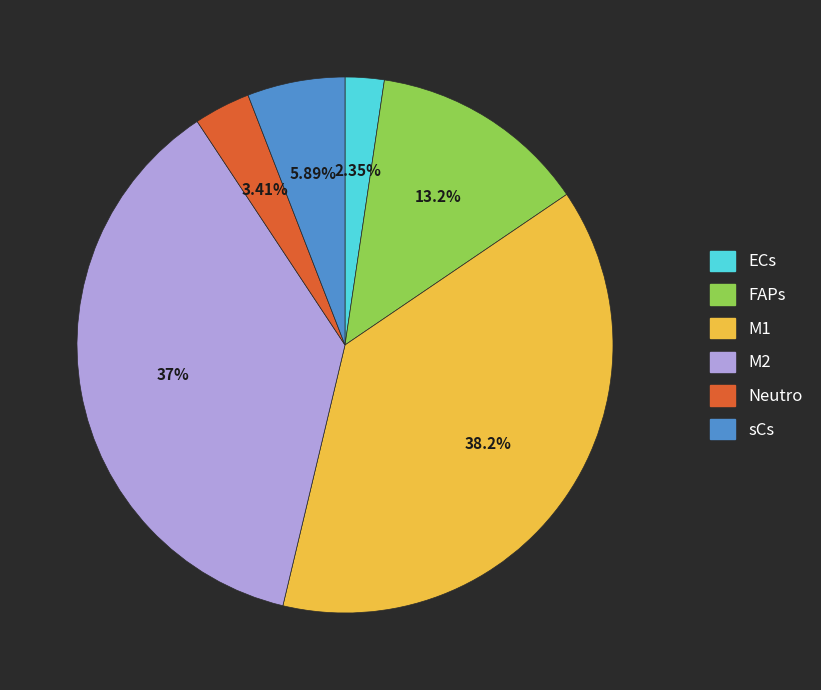

How many segments does this pie chart have?

6